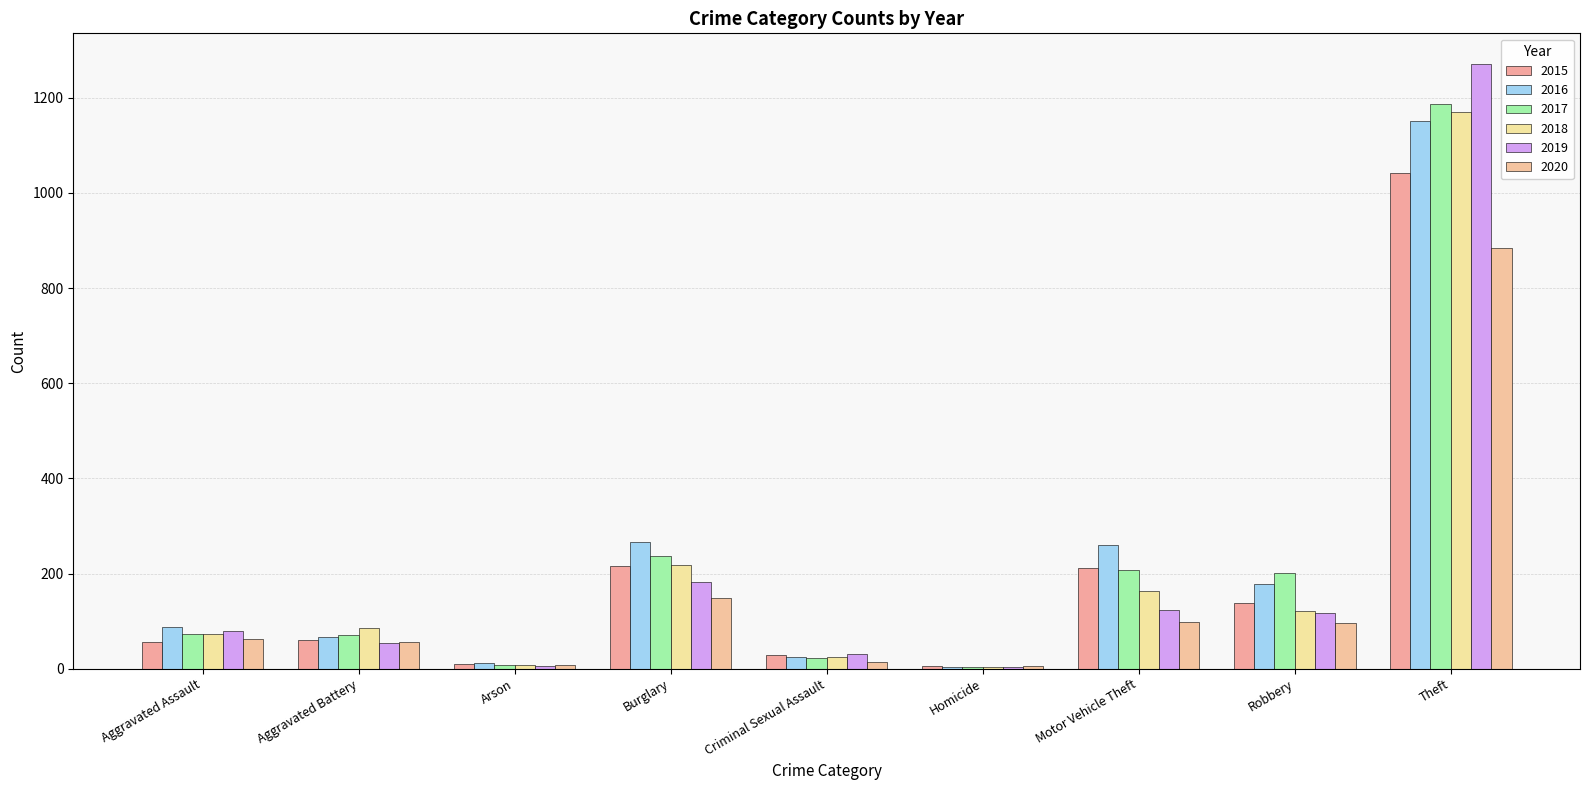

The 2016 series shows 3 at Homicide. True or false?

False